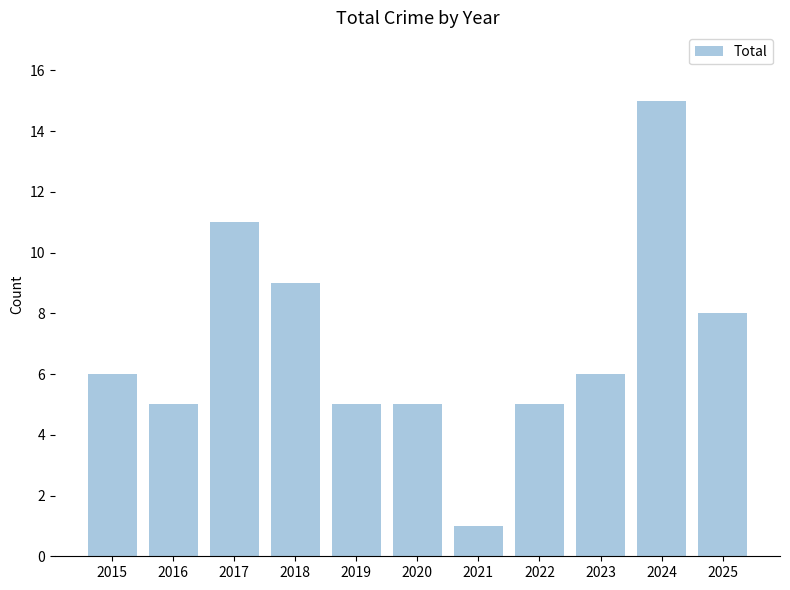

What is the value of the 2nd bar from the left?

5